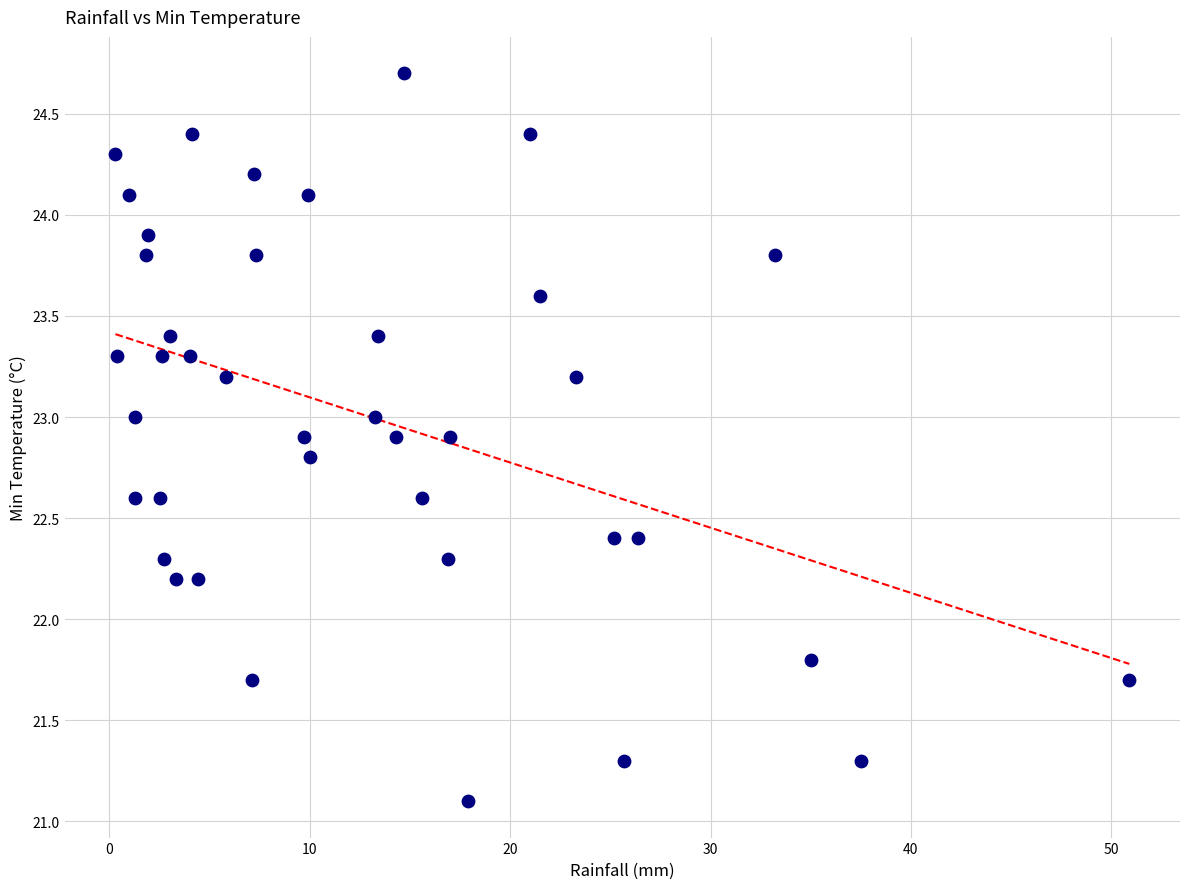

What is the range of Y values (max minus min)?

3.6